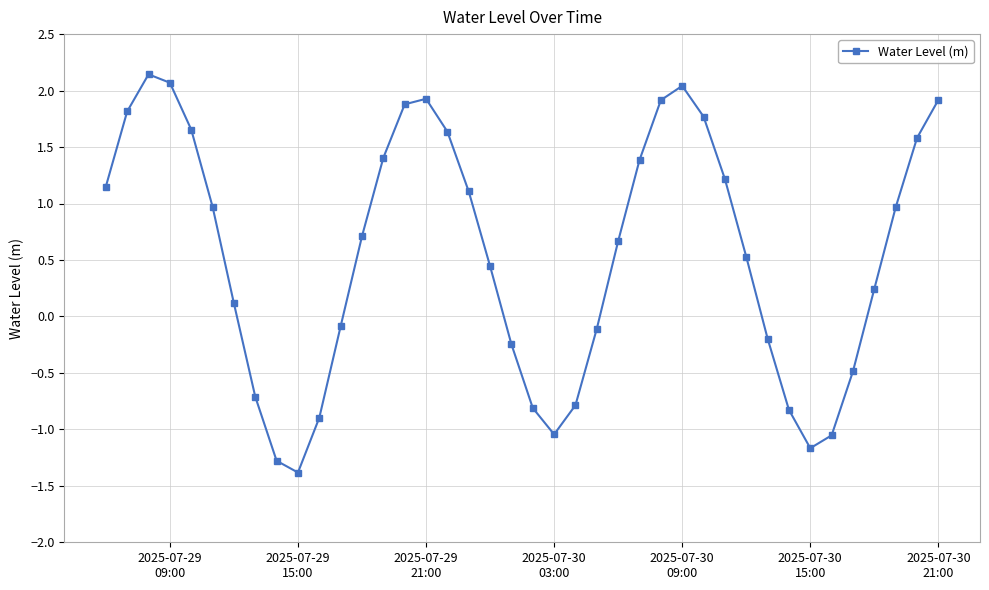

What is the difference between the second highest and minimum values?

3.5